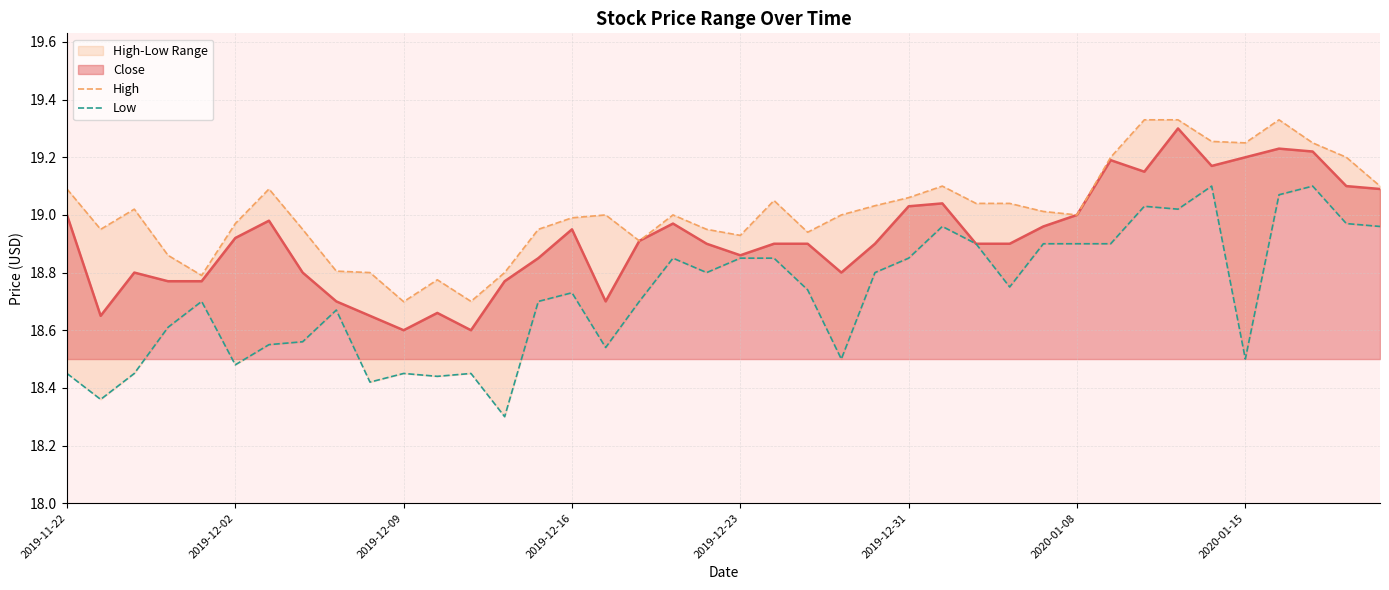

What is the sum of the Low values at 17 and 2019-11-22?

37.2